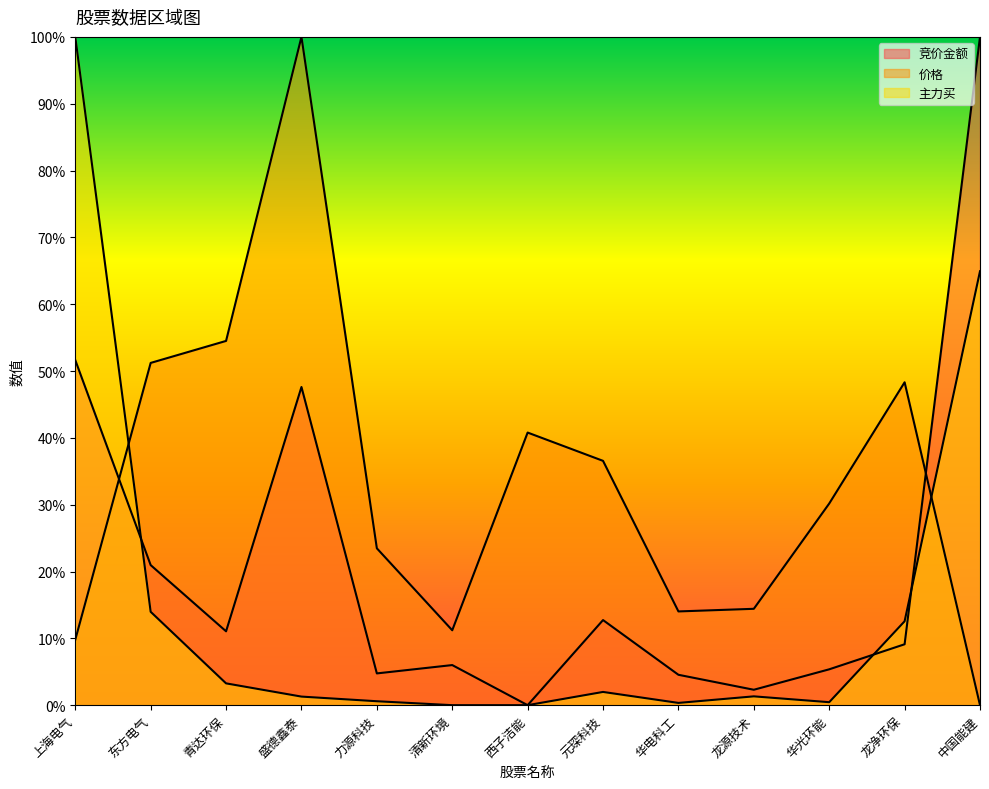

How many interior local peaks does the 价格 series have?

3